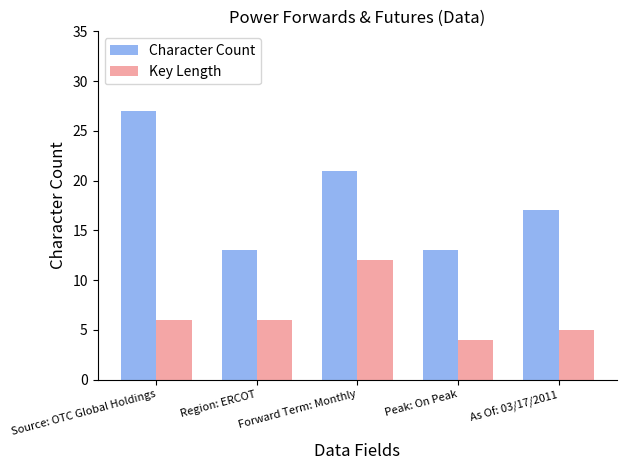

True or false: Character Count has a value of 17 at As Of: 03/17/2011.

True